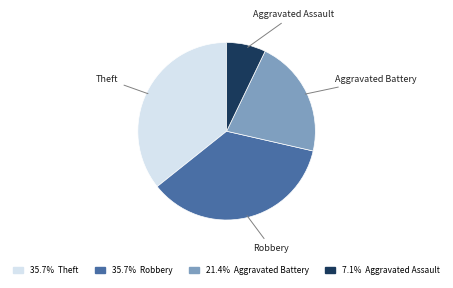

Is there a majority slice in this chart?

No